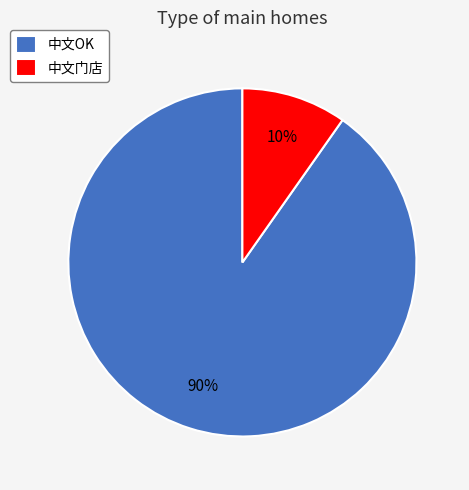

What is the majority slice?

中文OK